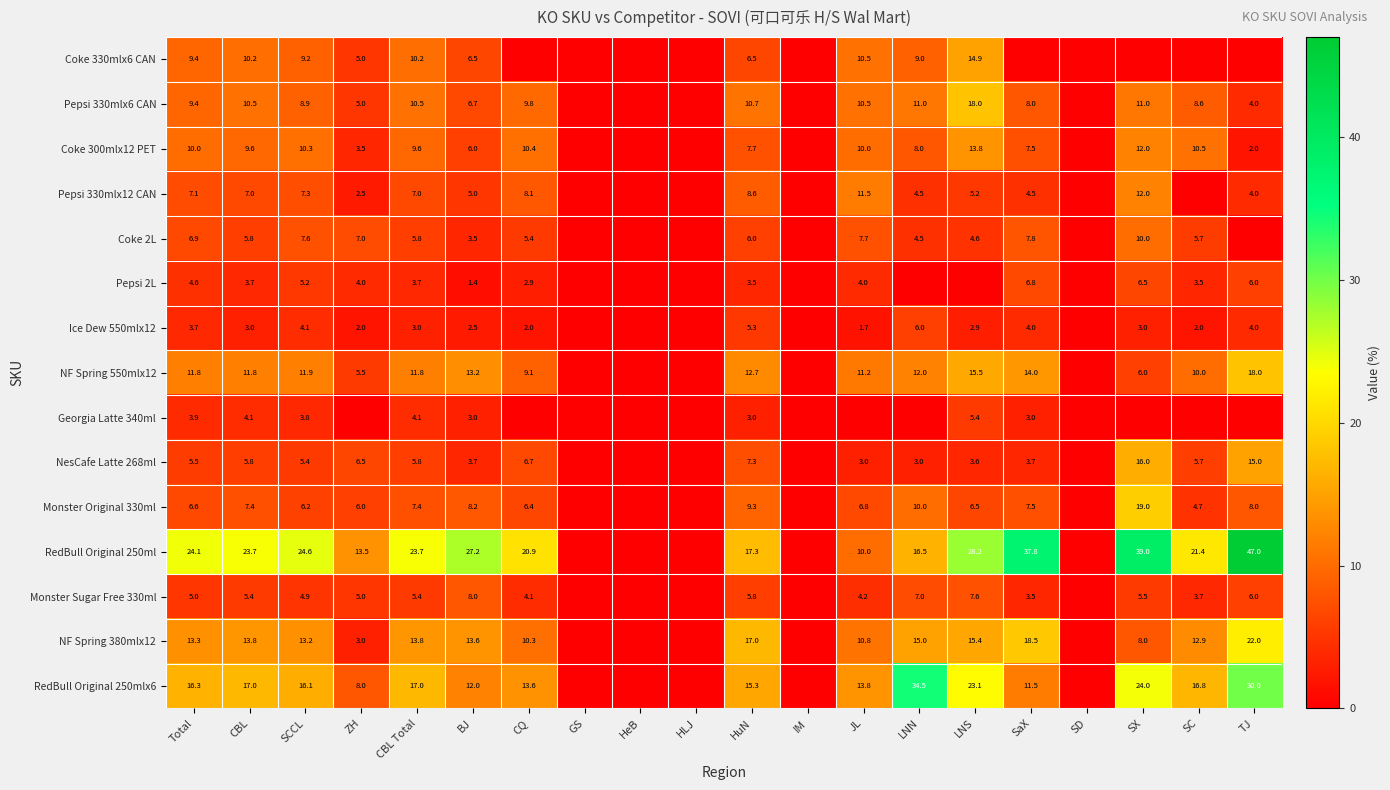

What is the difference between the RedBull Original 250ml values at JL and HuN?

7.3